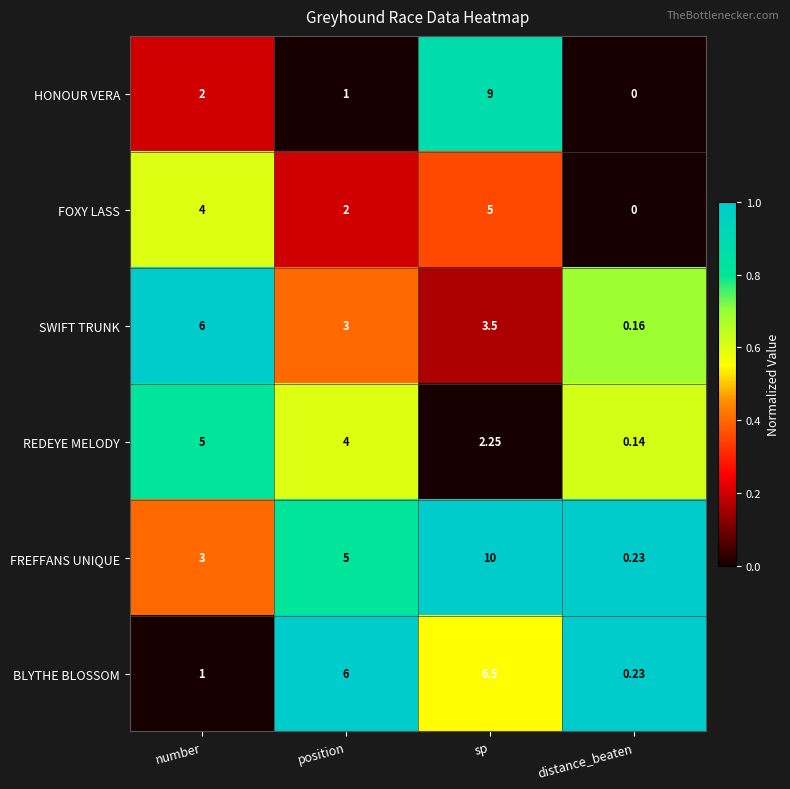

Which series has the largest range (max minus min)?

FREFFANS UNIQUE